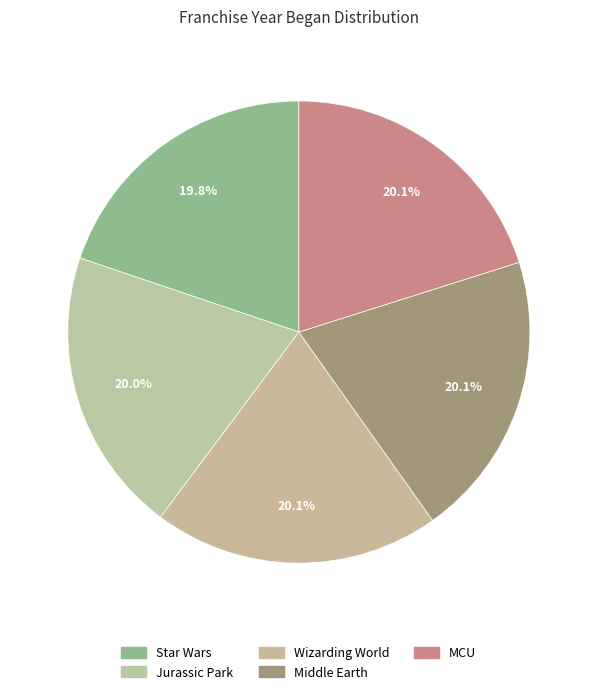

Which category has the biggest portion of the pie?

MCU